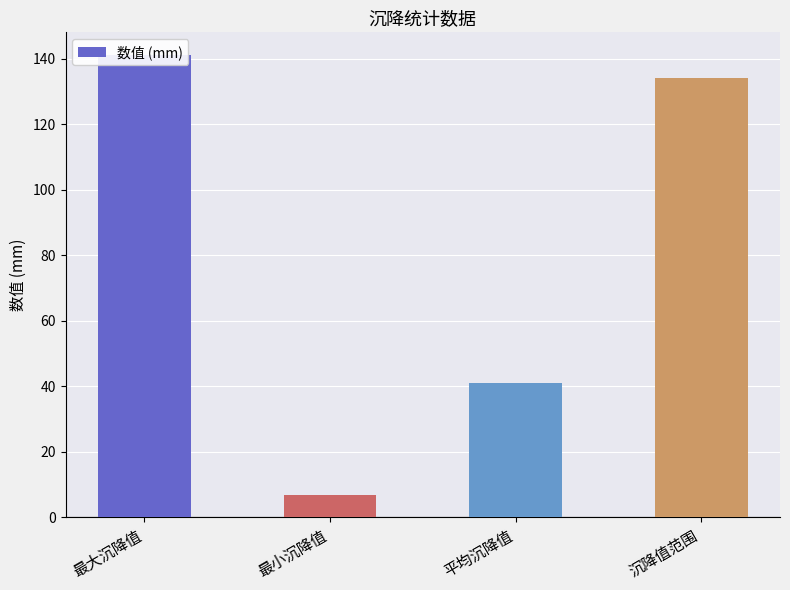

Rank the categories by value from highest to lowest.

最大沉降值, 沉降值范围, 平均沉降值, 最小沉降值